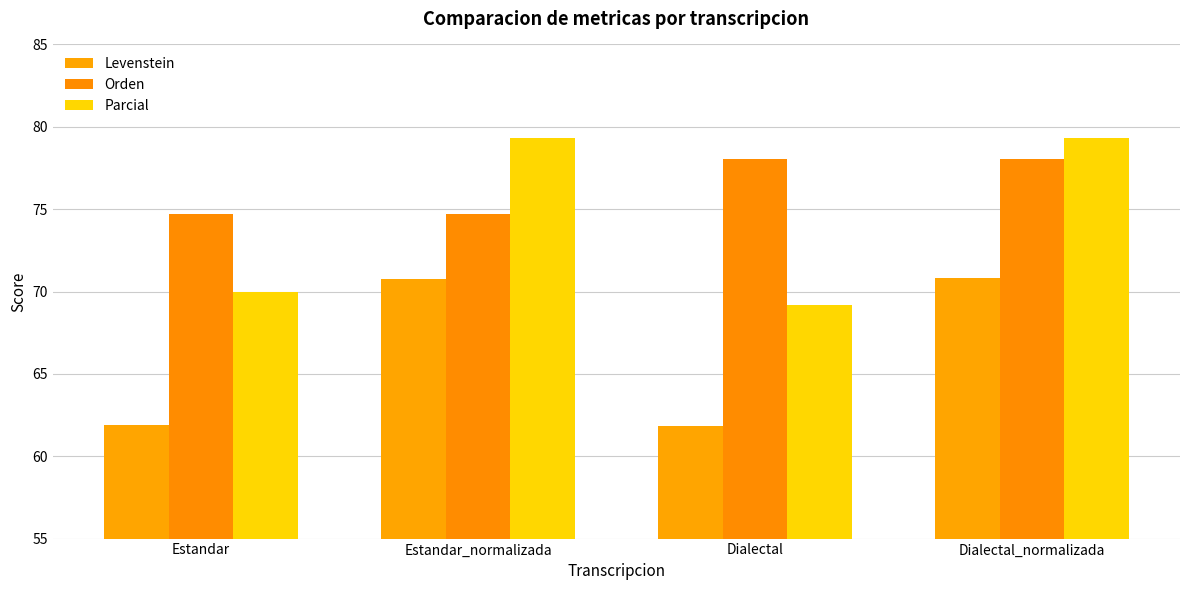

What is the average value of the Parcial series?

74.4